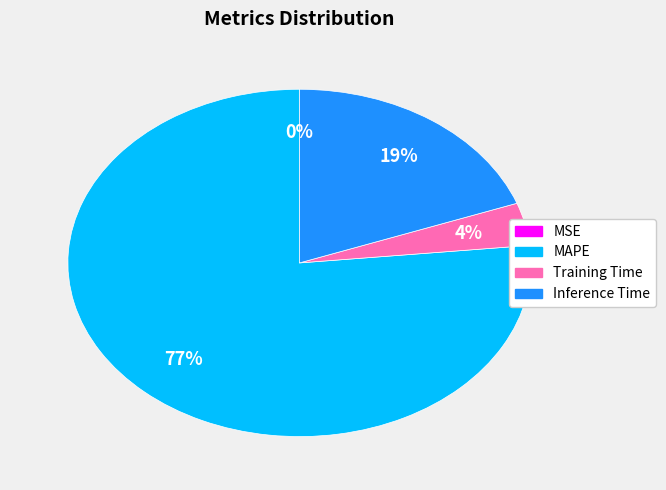

Does any single category account for the majority?

Yes